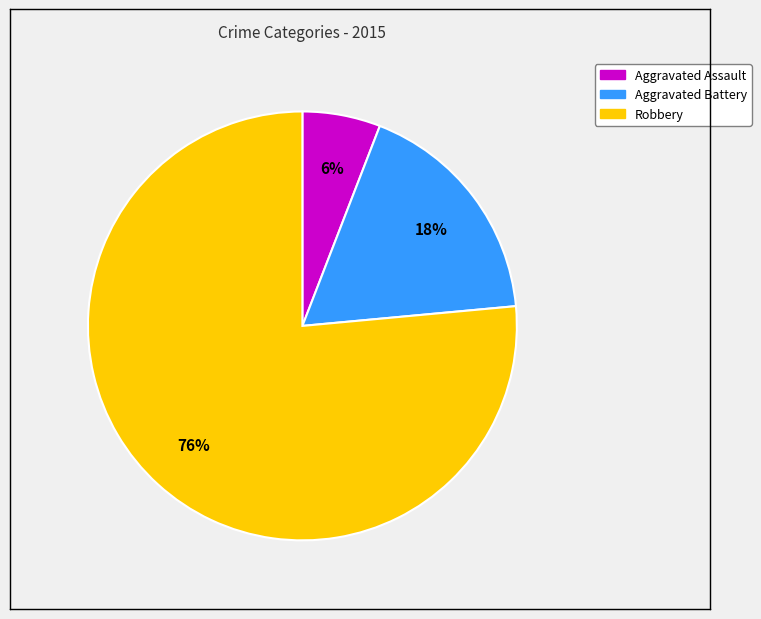

What is the ratio of the value at Aggravated Battery to the value at Robbery?

0.2